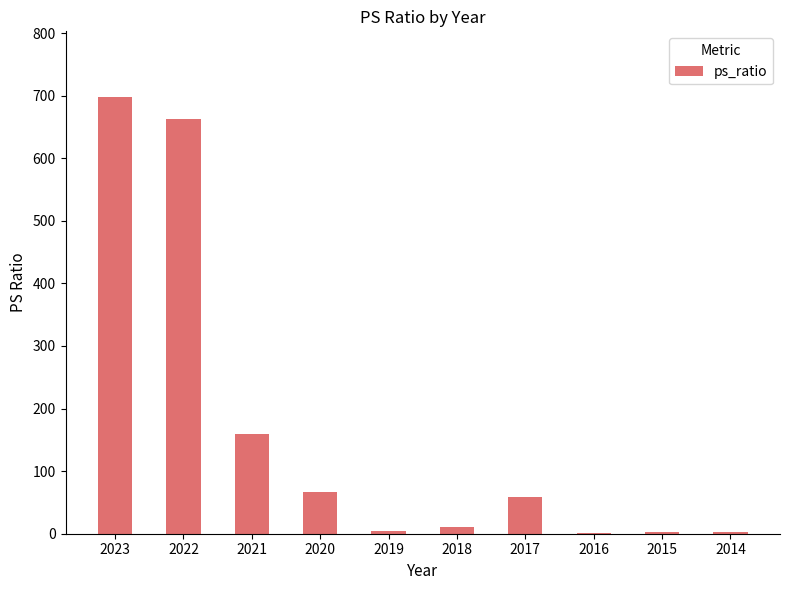

What is the ratio of the value at 2022 to the value at 2017?

11.4